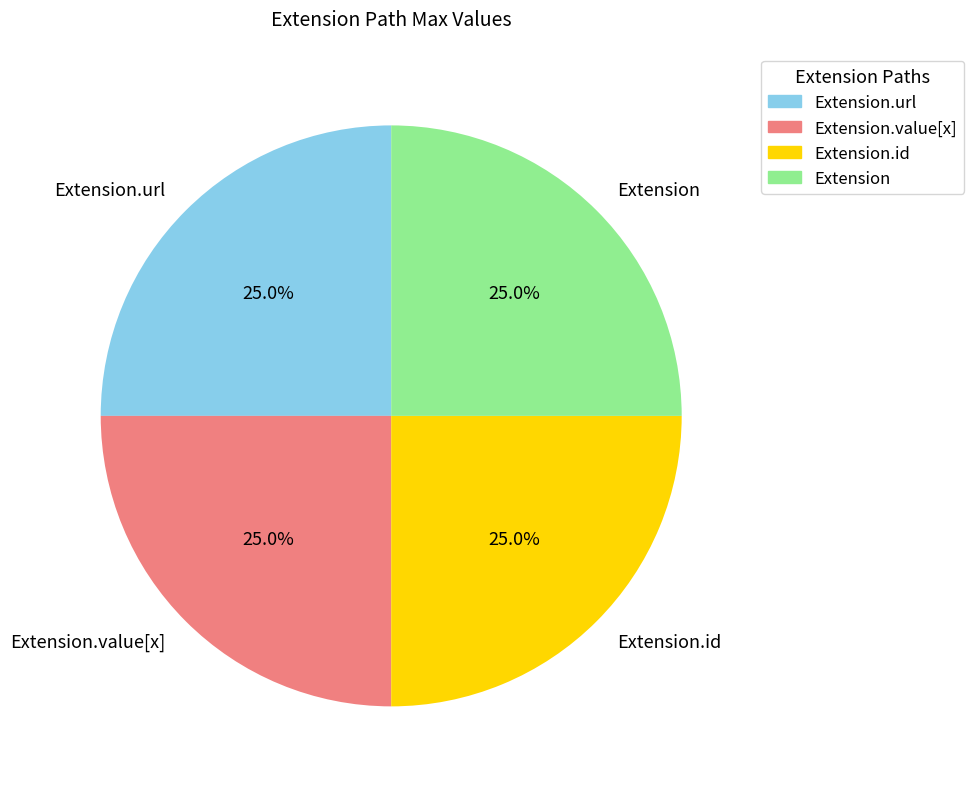

How much of the chart is everything except Extension.value[x]?

75.0%